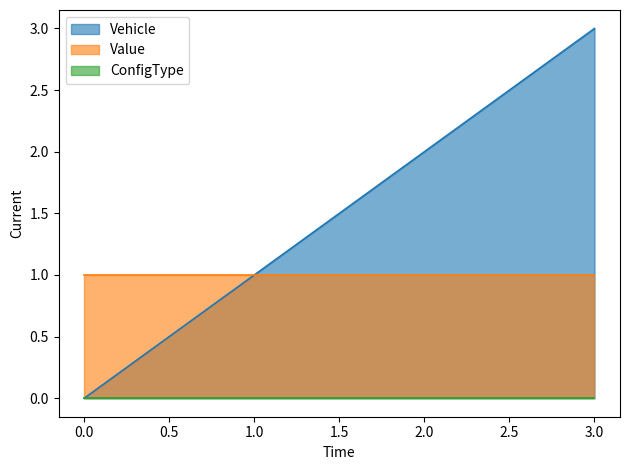

Which series has the largest range (max minus min)?

Vehicle